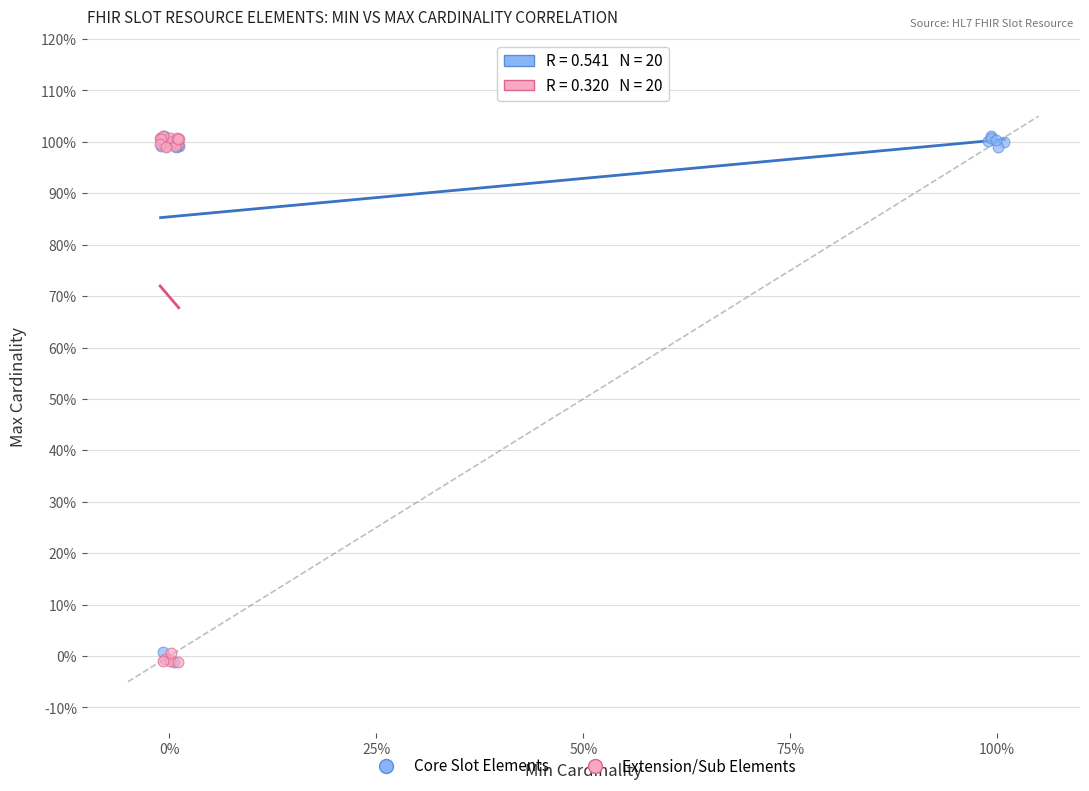

What are all the series names shown in the legend?

Core Slot Elements, Extension/Sub Elements